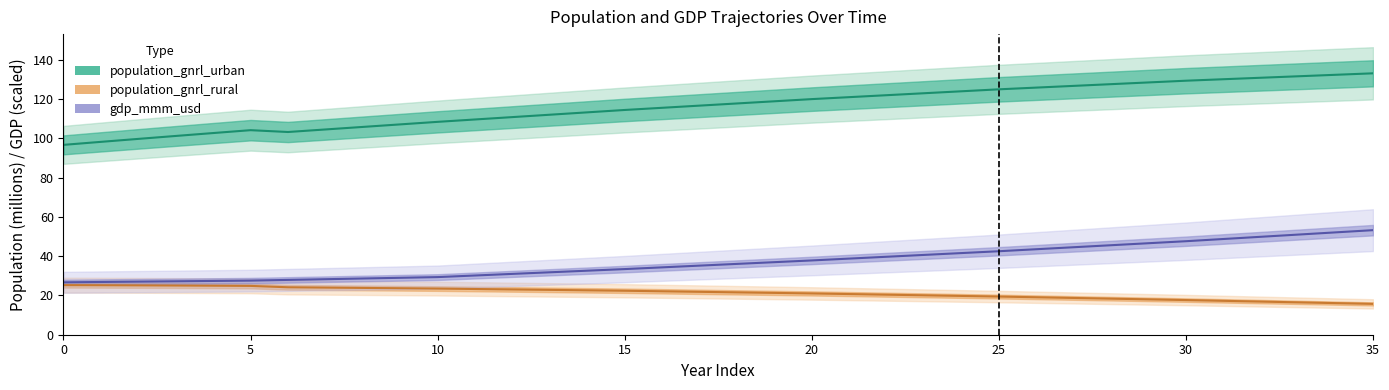

Reading left to right, transcribe all the data shown in this chart.

population_gnrl_urban: 96.6	98.1	99.7	101.1	102.6	104.1	103.2	104.5	105.7	107.0	108.3	109.5	110.7	112.0	113.2	114.4	115.5	116.6	117.7	118.8	119.9	120.9	121.9	122.9	123.9	124.9	125.8	126.6	127.5	128.4	129.3	130.0	130.8	131.5	132.3	133.0
population_gnrl_rural: 25.2	25.2	25.1	25.0	24.9	24.8	24.1	24.0	23.8	23.7	23.5	23.3	23.0	22.8	22.6	22.4	22.1	21.8	21.6	21.3	21.0	20.7	20.4	20.1	19.7	19.4	19.1	18.7	18.4	18.0	17.6	17.2	16.9	16.5	16.1	15.7
gdp_mmm_usd: 26.7	26.8	27.0	27.2	27.4	27.5	27.9	28.3	28.6	29.0	29.3	30.1	31.0	31.8	32.6	33.4	34.3	35.2	36.0	36.9	37.8	38.7	39.7	40.6	41.5	42.5	43.5	44.5	45.5	46.6	47.6	48.7	49.8	51.0	52.1	53.2